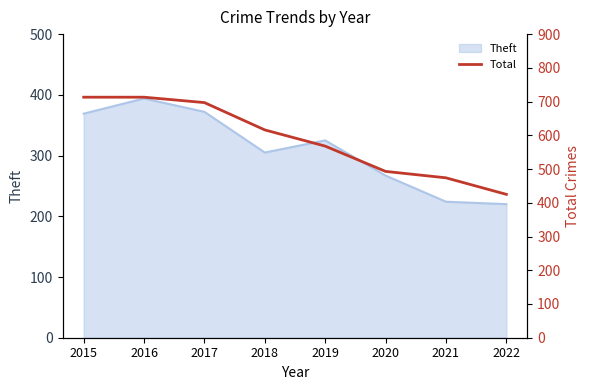

Where does the data first go above 616?

2015